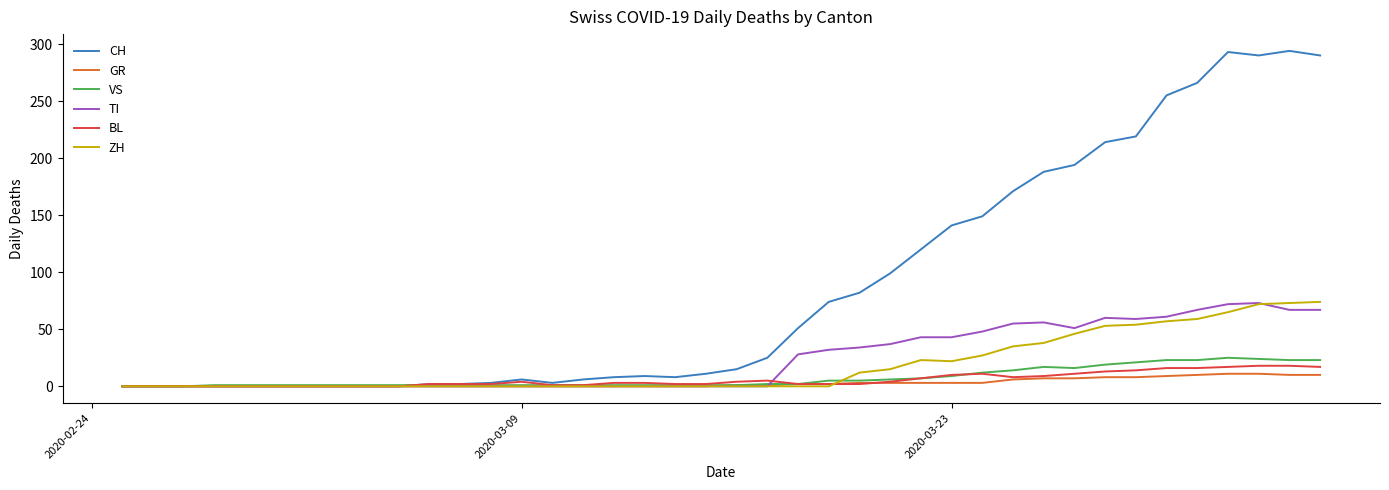

Which series has the largest total across all categories?

CH